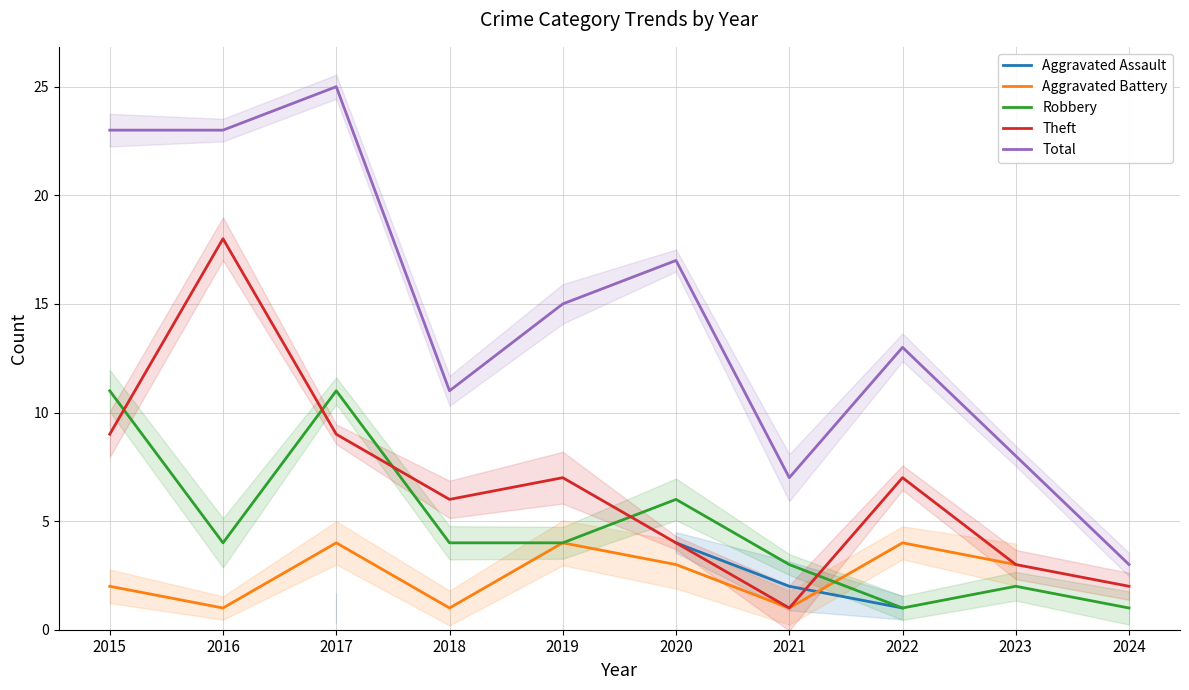

At which category does the chart reach its minimum across all series?

2017